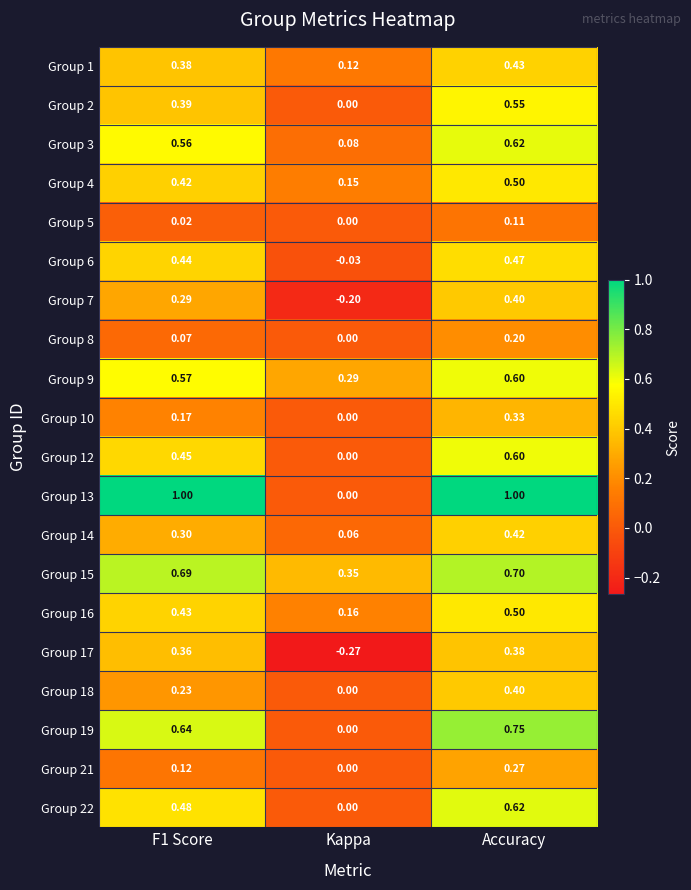

At which category is the sum across all series the highest?

Accuracy